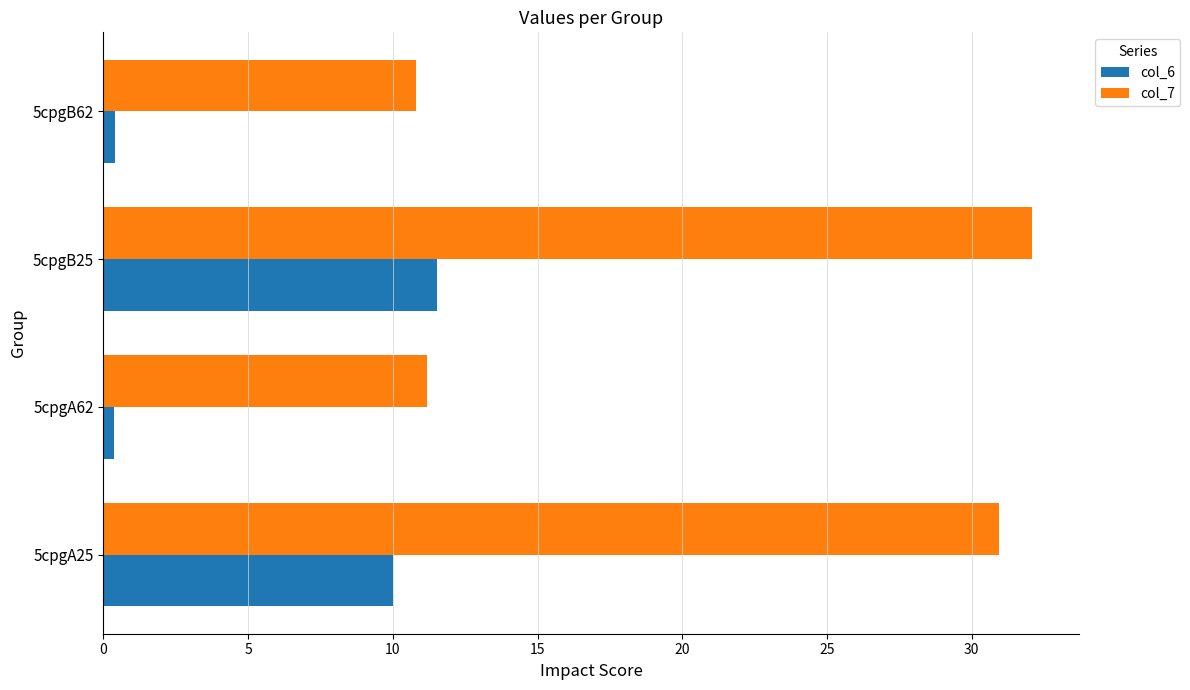

What is the average value of the col_6 series?

5.6